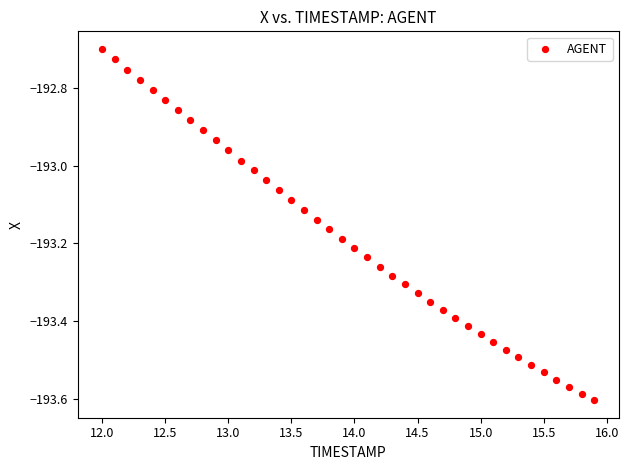

What is the range of X values (max minus min)?

3.9